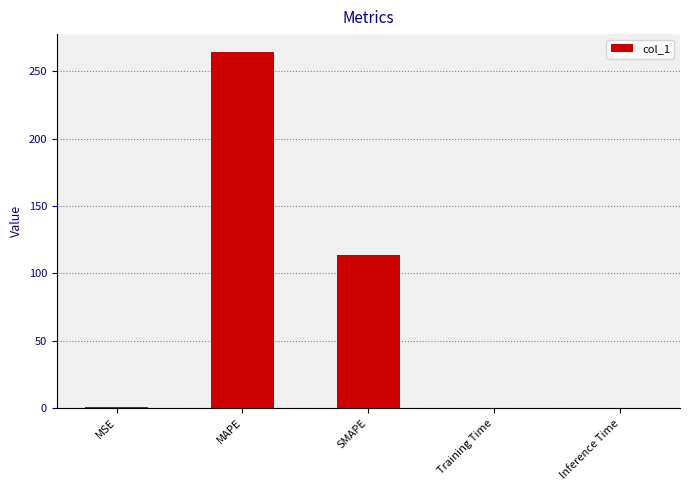

Is it true that the value at MAPE is 383.8?

False